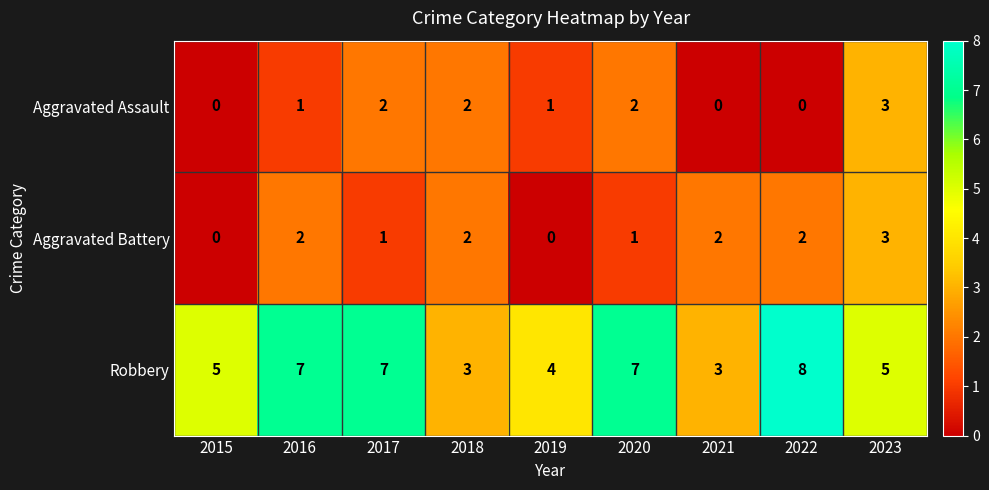

The value of Robbery at 2021 is 5. True or false?

False